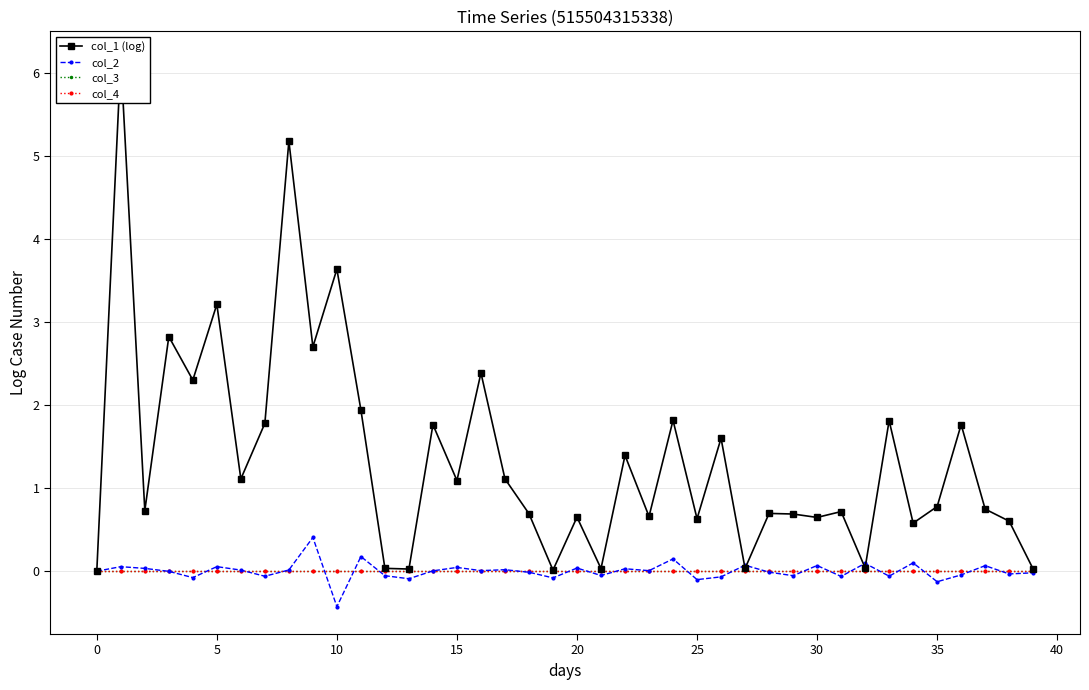

True or false: col_2 and col_1 (log) cross at least once.

True